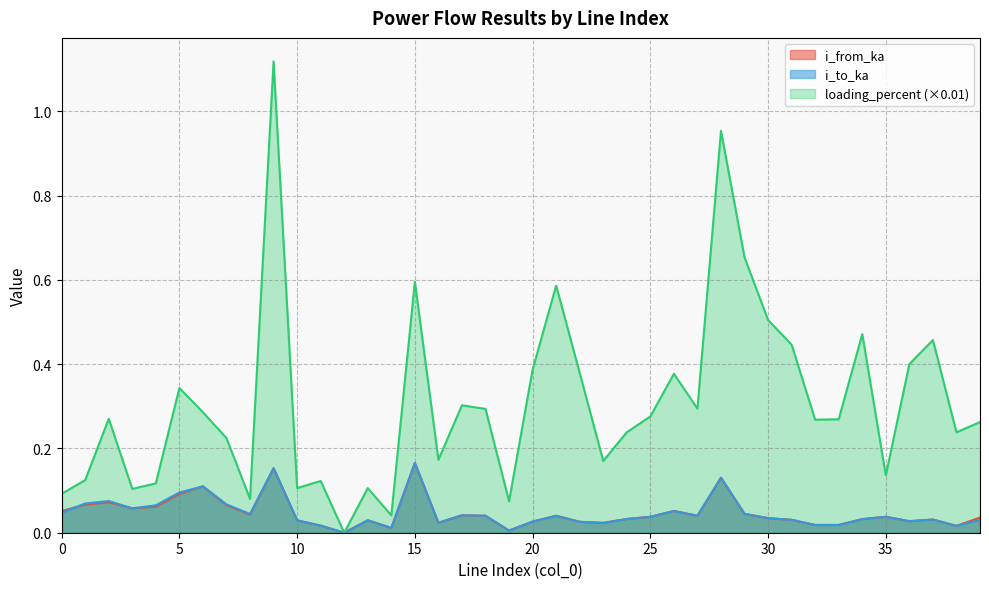

Does the chart have visible grid lines?

Yes